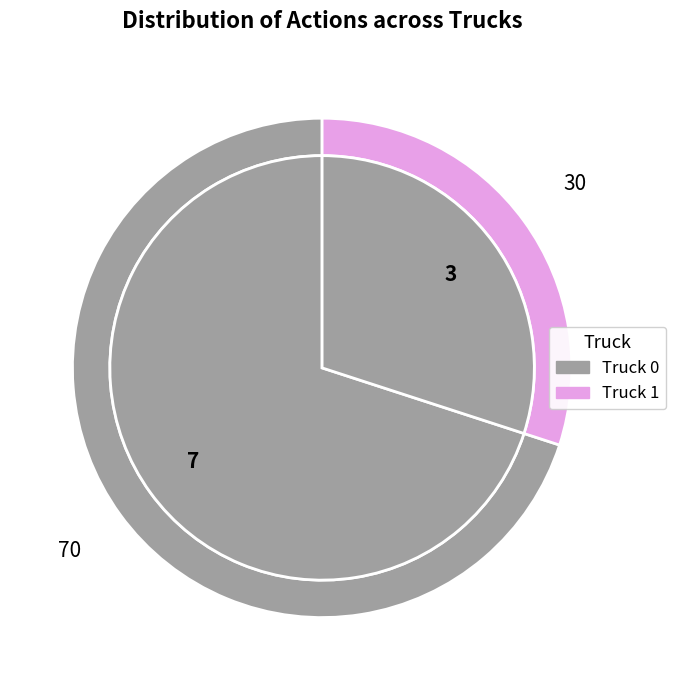

What is the change in value from Truck 0 to Truck 1?

-4